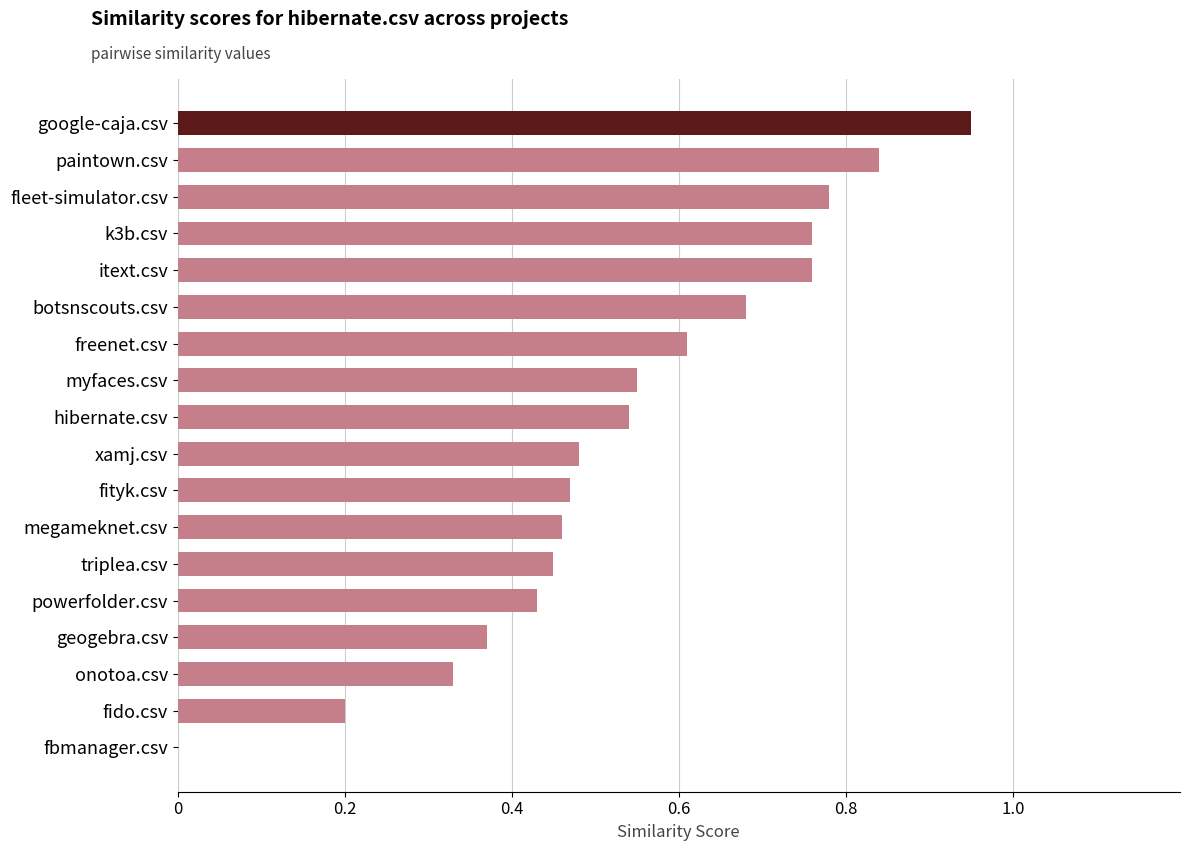

The chart shows a value of 1.0 at k3b.csv. True or false?

False